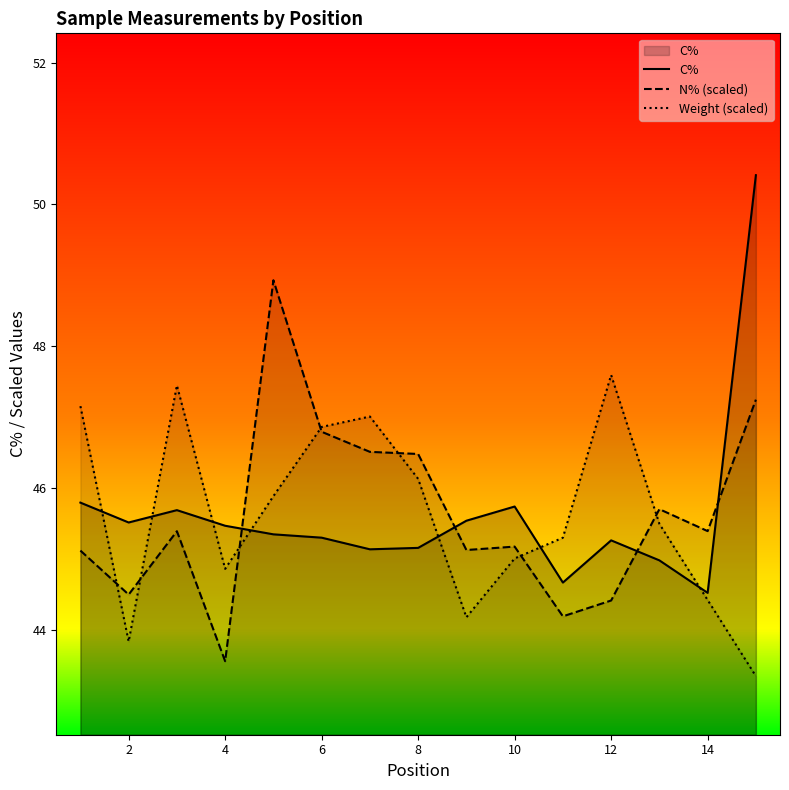

Does the chart have visible grid lines?

No